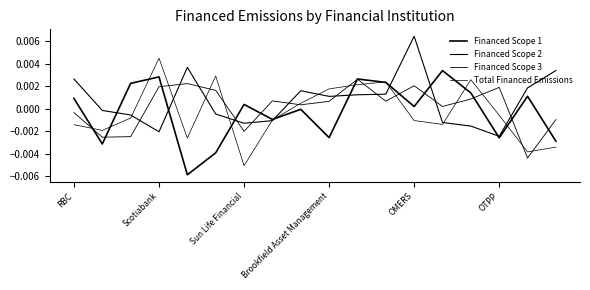

Does the chart display data point markers on the line(s)?

No